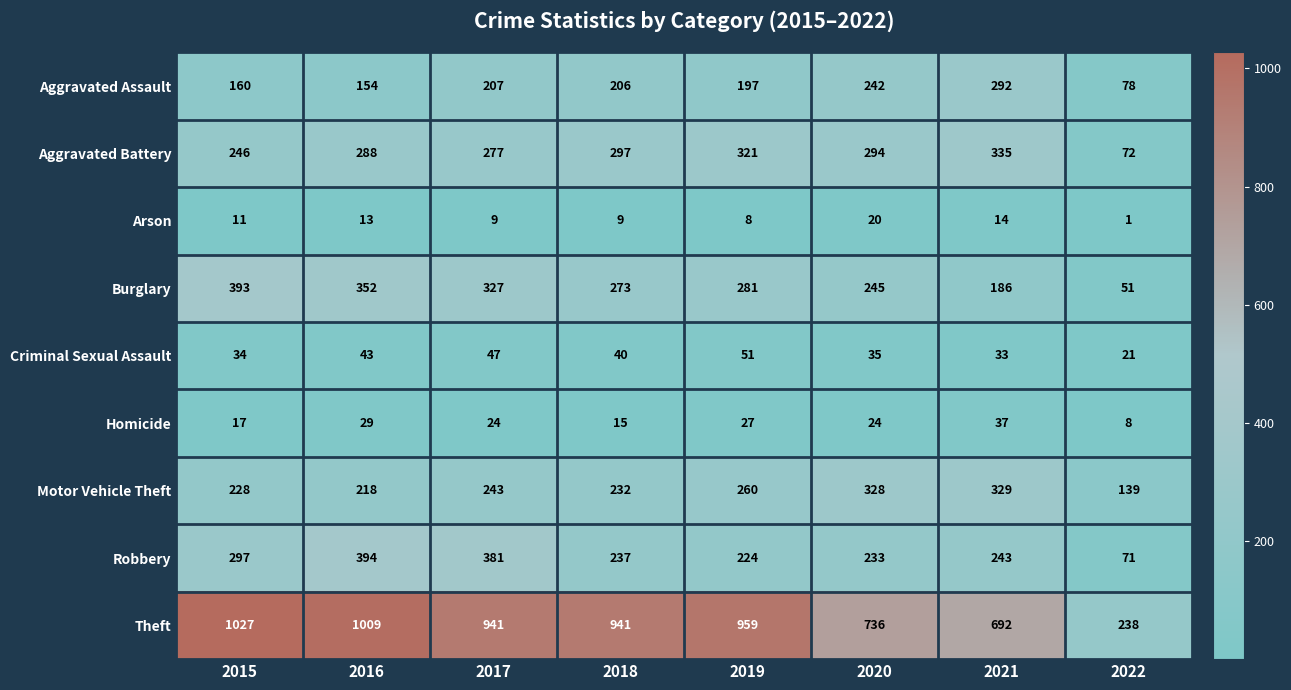

Is it true that Motor Vehicle Theft equals 228 at 2015?

True